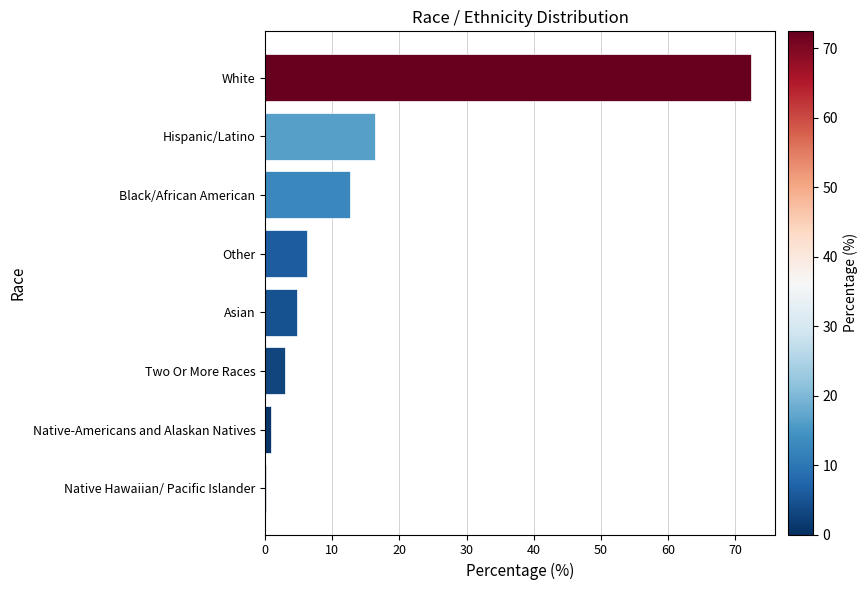

What is the approximate value at Black/African American?

12.6